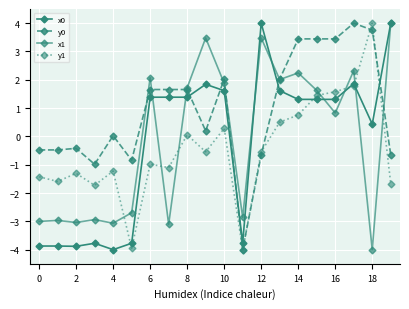

How many data points in y0 are above 1?

10